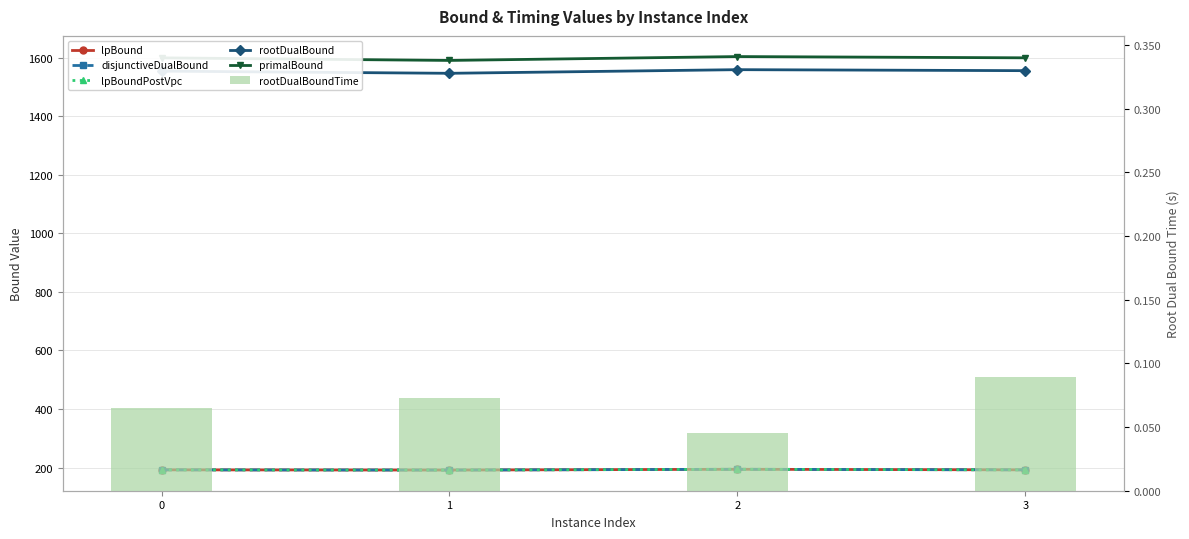

Which series has the largest total across all categories?

primalBound